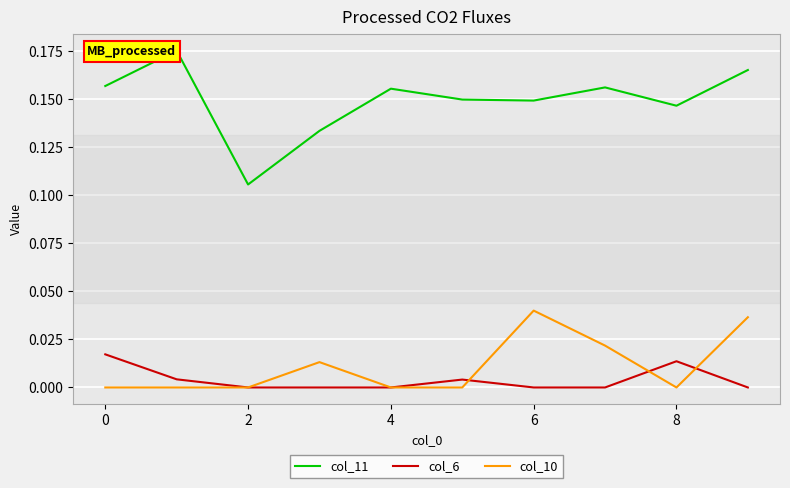

True or false: col_10 and col_11 intersect in this chart.

False